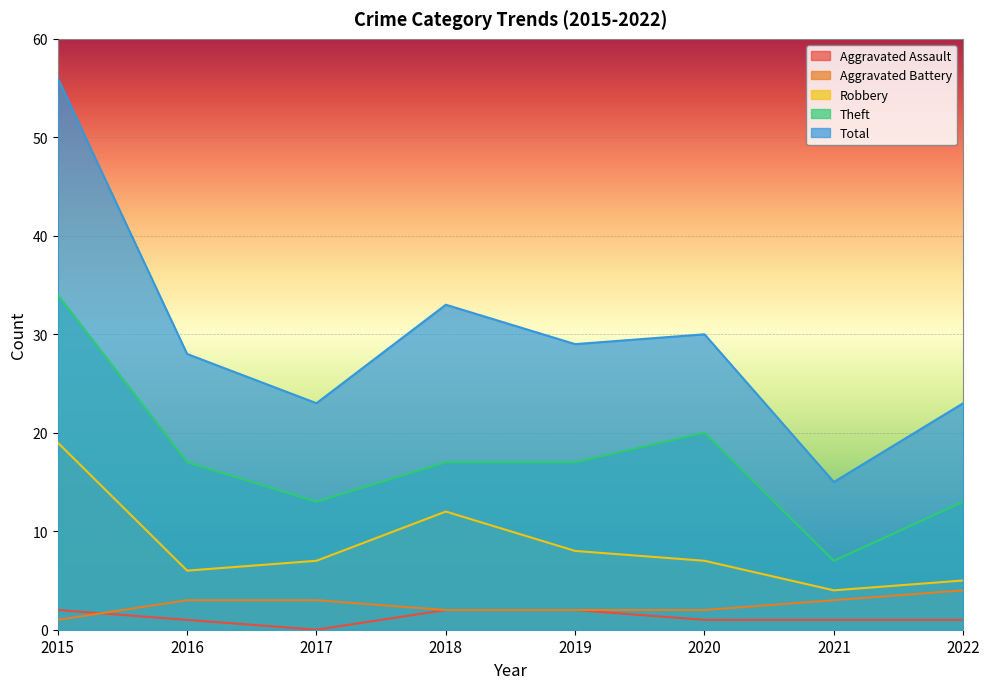

Rank the series at 2021 from highest to lowest value.

Total, Theft, Robbery, Aggravated Battery, Aggravated Assault